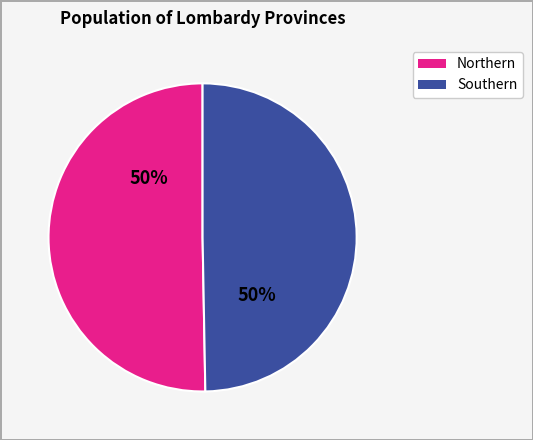

To the nearest percent, what is the average slice percentage?

50%